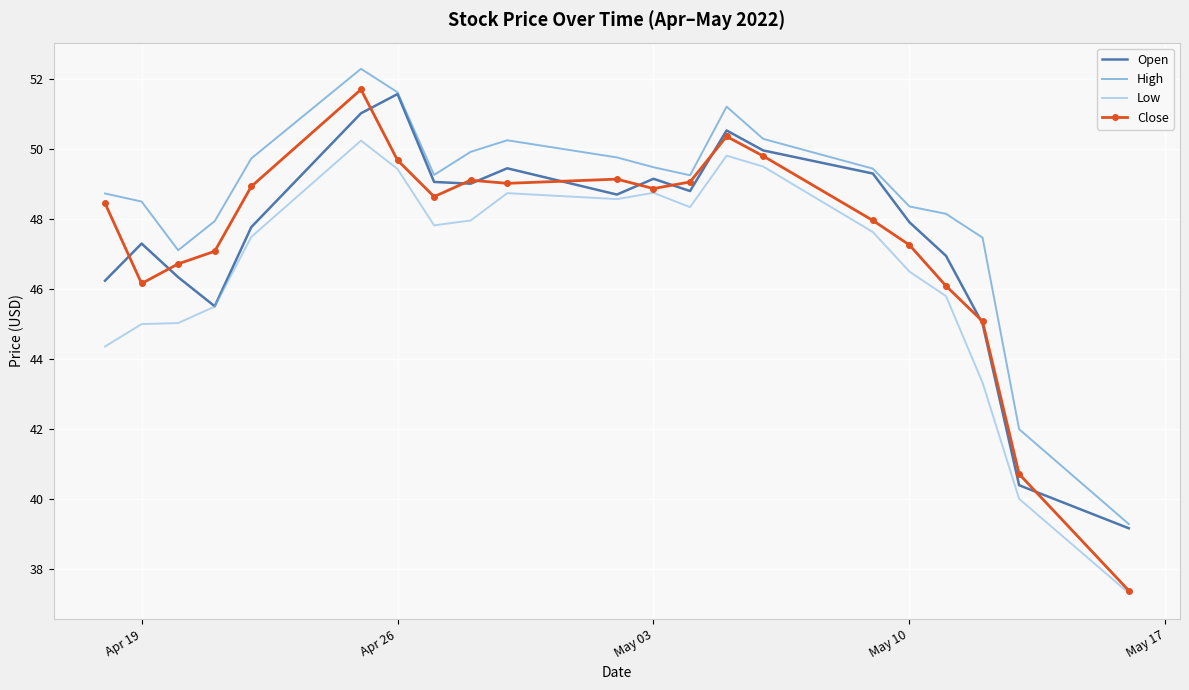

Which series has the largest total across all categories?

High